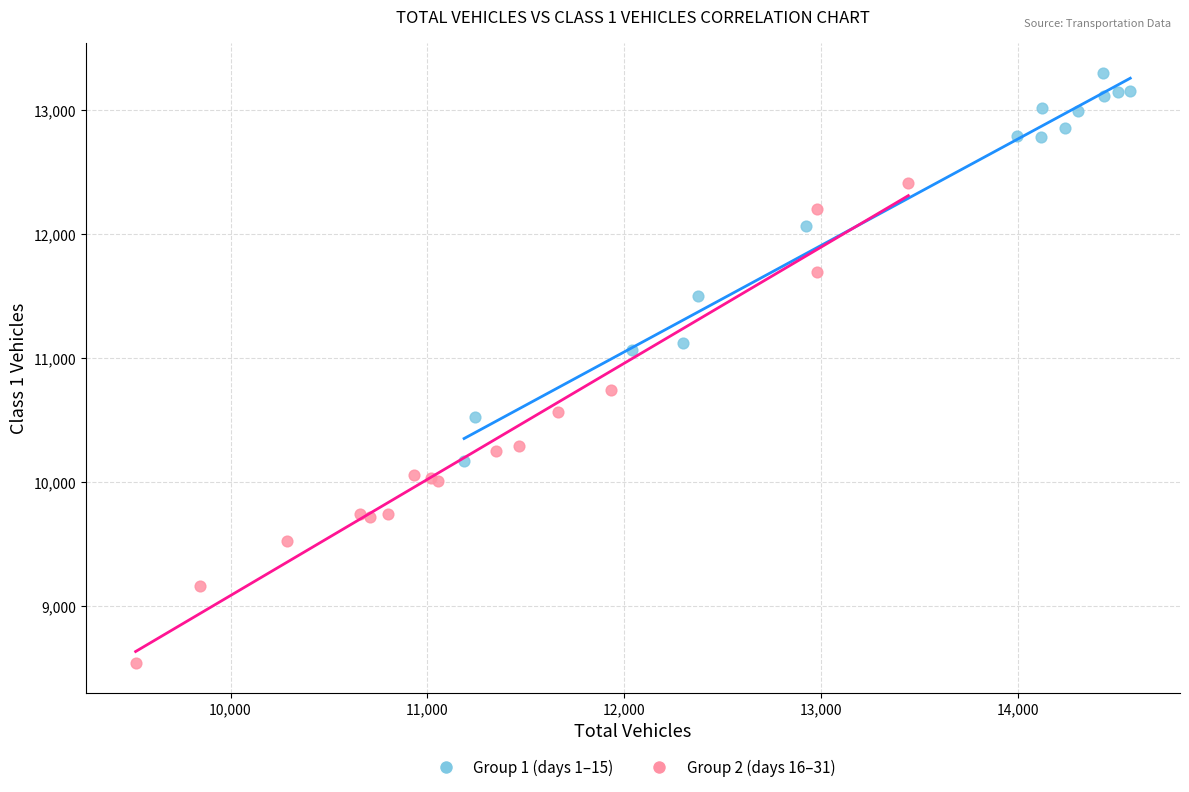

Which series reaches the maximum Y coordinate?

Group 1 (days 1–15)